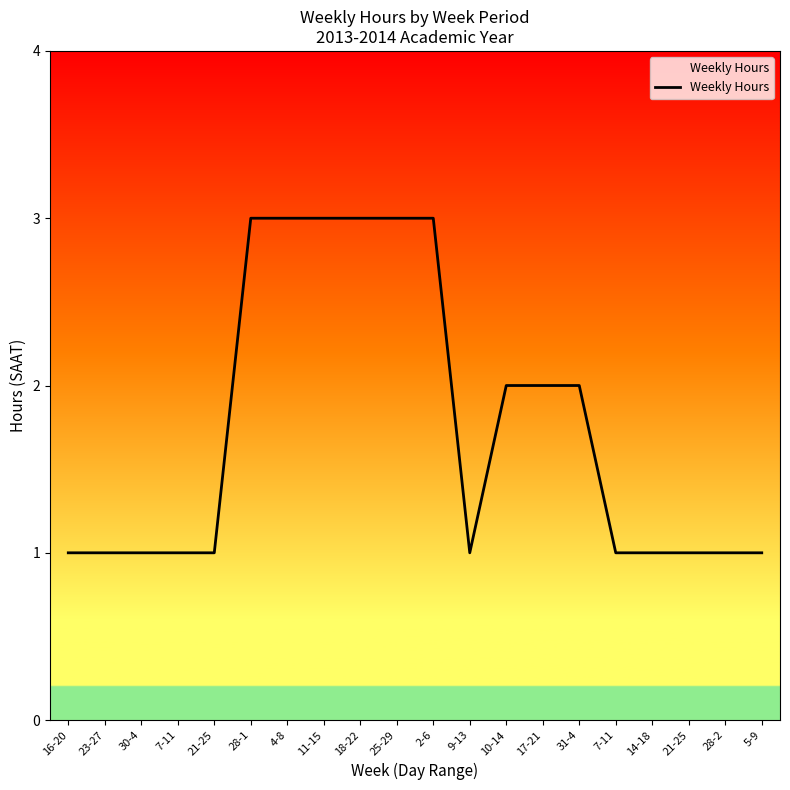

What value does the data have at 10-14?

2